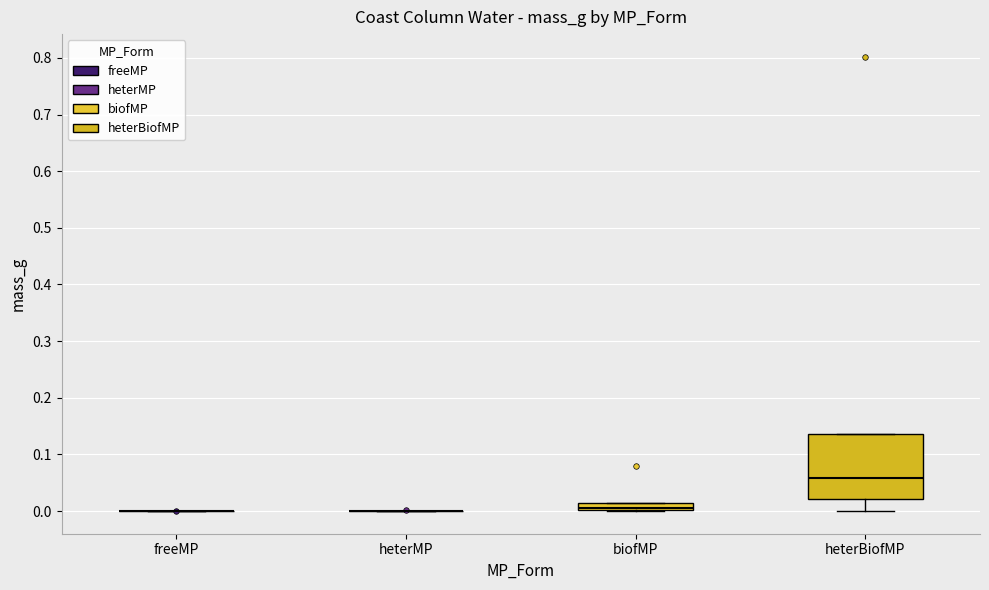

Which box is the tallest, from its lower edge to its upper edge?

heterBiofMP